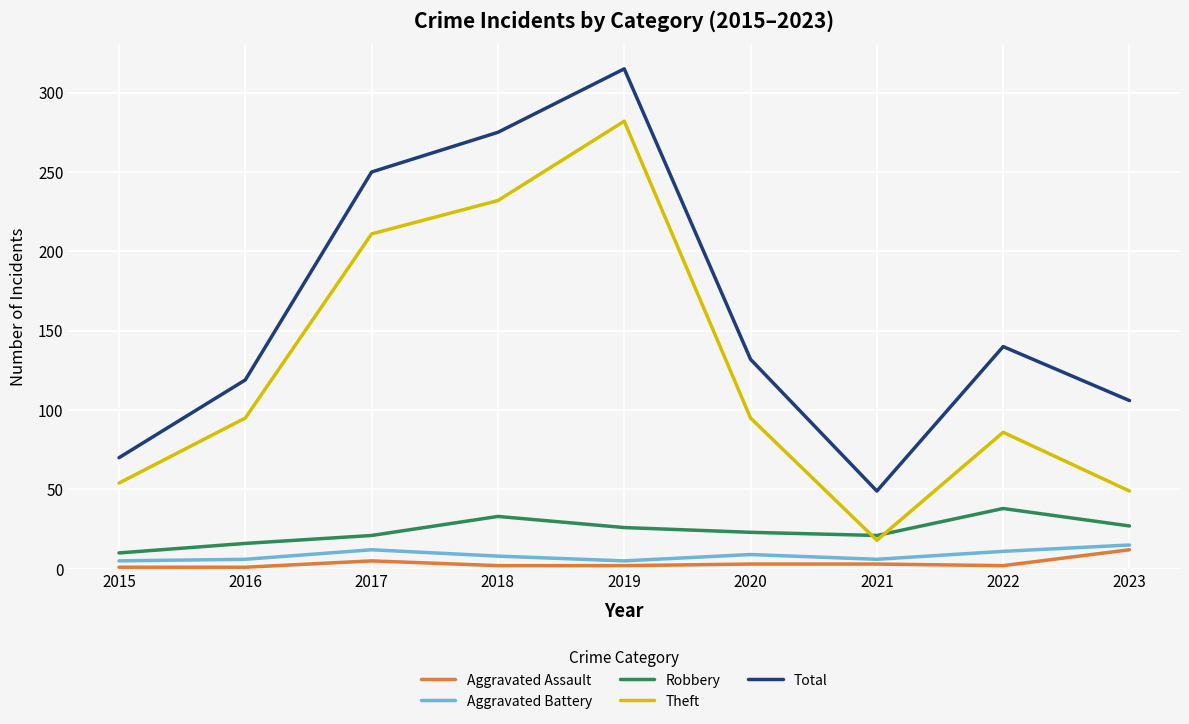

True or false: Total and Theft cross at least once.

False